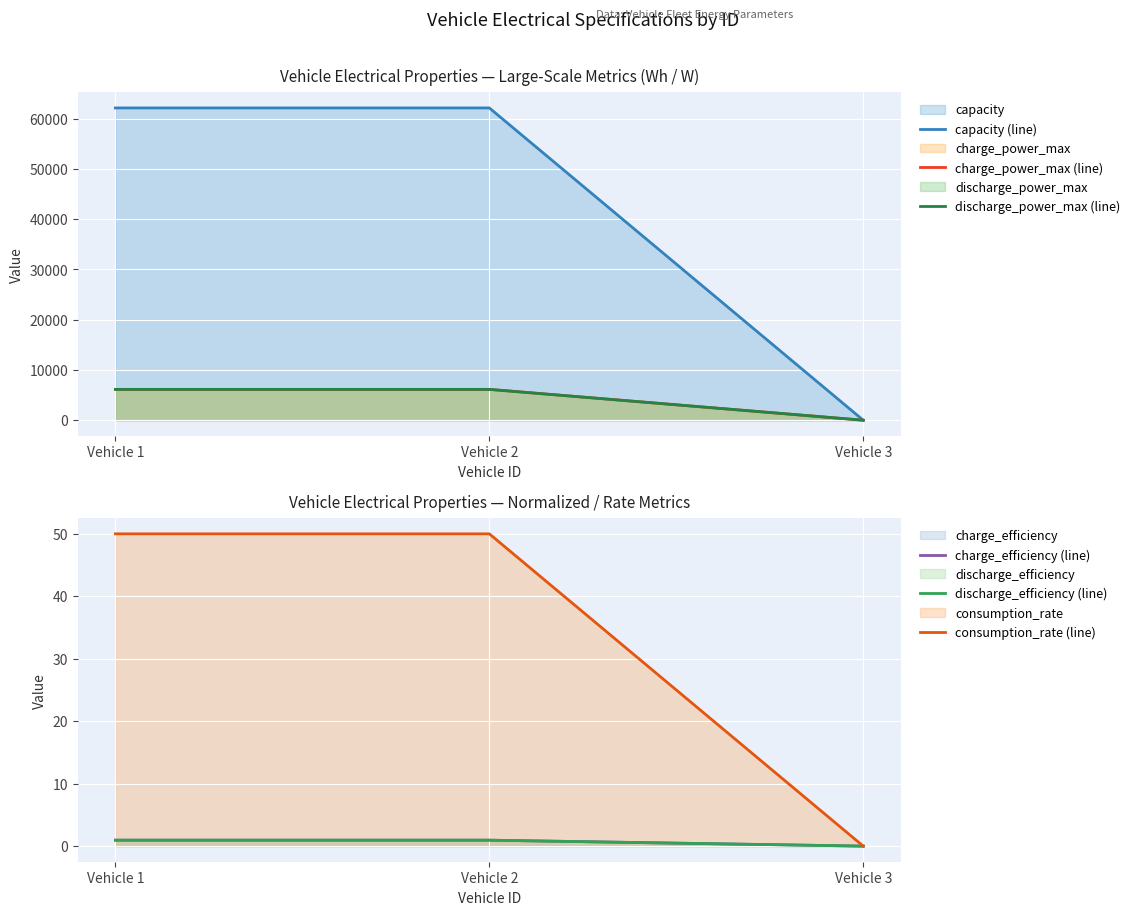

Does the chart display data point markers on the line(s)?

No